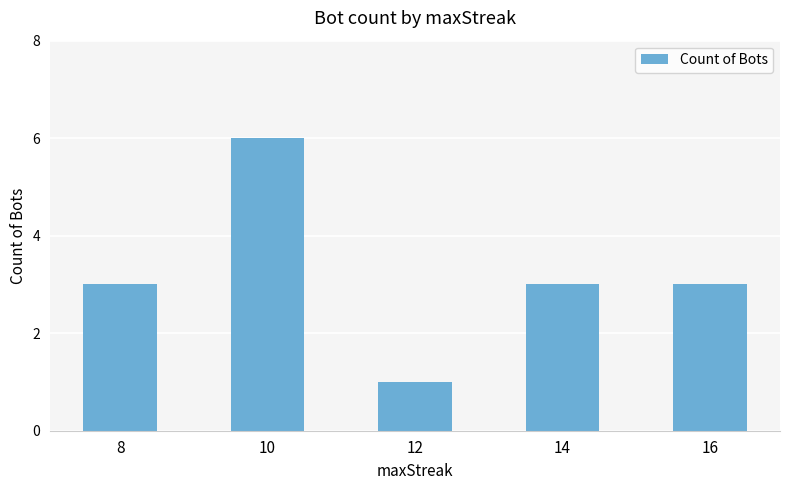

How many bars are there in total?

5